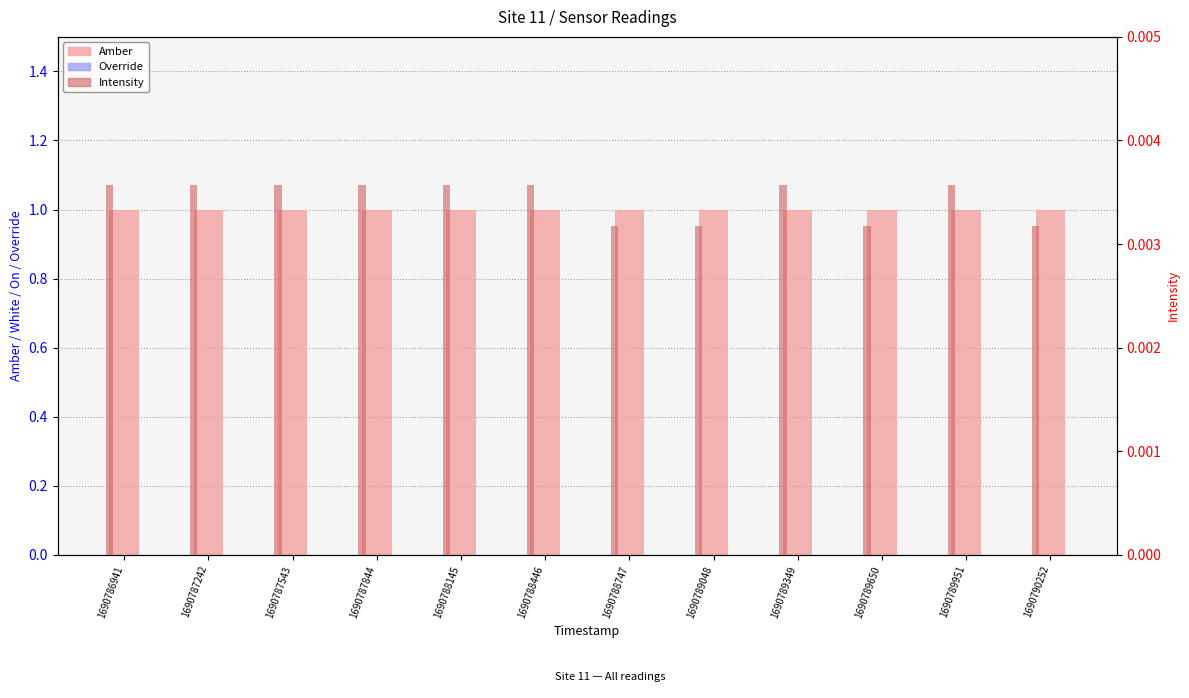

Reading left to right, list all the values displayed in this chart.

Amber: 1.0	1.0	1.0	1.0	1.0	1.0	1.0	1.0	1.0	1.0	1.0	1.0
Override: 0.0	0.0	0.0	0.0	0.0	0.0	0.0	0.0	0.0	0.0	0.0	0.0
Intensity: 0.0	0.0	0.0	0.0	0.0	0.0	0.0	0.0	0.0	0.0	0.0	0.0